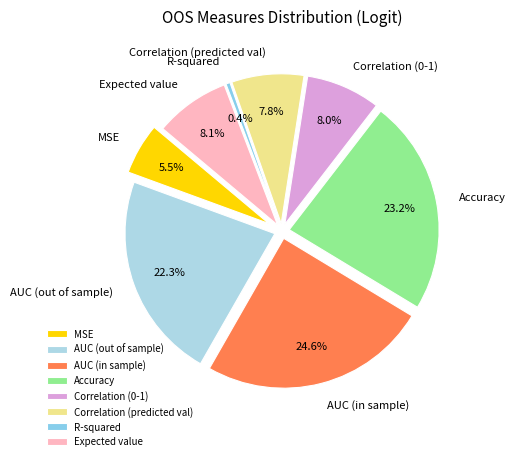

What percentage is the Correlation (0-1) slice, to the nearest percent?

8%